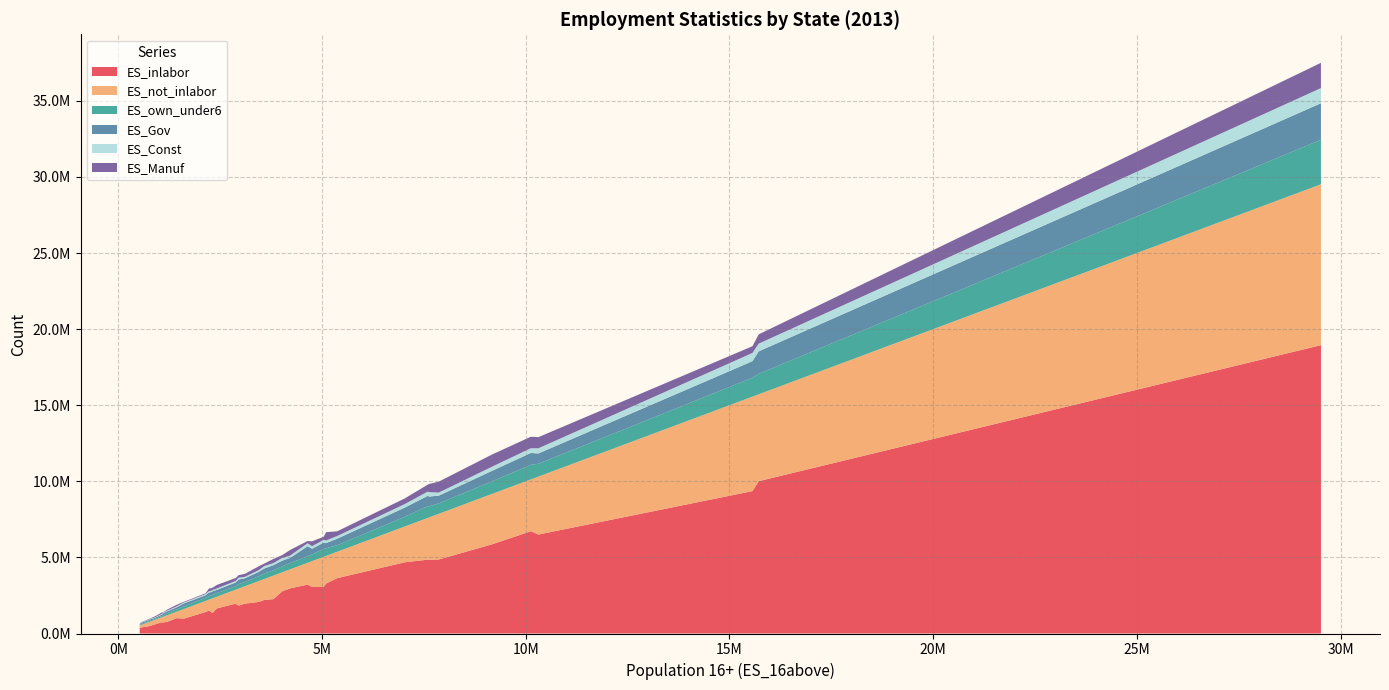

Reading left to right, what are all the values shown in this chart?

ES_inlabor: 2259344	393037	3056508	1372975	18946244	2774490	1958723	466696	357458	9355809	4852644	728795	766649	6718236	3283407	1650140	1509187	2076555	2203325	703066	3214633	3636347	4864014	2961476	1355687	3059214	518296	1011281	1414220	743855	4677666	979565	10009187	4850140	389669	5859516	1834366	1961287	6503761	569175
ES_not_inlabor: 1547090	160177	1983203	928468	10570351	1249232	920427	259668	167612	6207725	2745530	375739	435350	3405883	1815932	769962	713028	1377552	1374635	389783	1431146	1734905	3001336	1251261	957272	1696656	282903	420147	729321	330622	2351129	633165	5708096	2772090	163357	3310968	1116417	1144739	3806643	290210
ES_own_under6: 345134	62564	517766	225235	2925897	397638	233669	64204	40585	1244308	784689	101560	139460	955508	496711	232181	236877	317070	359418	78164	425593	432277	683869	412313	233221	444850	71904	151328	214479	79778	635941	163939	1347514	724660	53415	825206	302362	270169	845088	66007
ES_Gov: 337412	88271	415326	207620	2398622	364351	237685	62188	83485	1084514	669313	134363	113542	782356	345195	216917	228475	289479	327180	92812	661516	424978	508848	337966	230033	368621	87779	137224	156931	96394	605534	199982	1475189	650780	62551	689690	293406	251604	674532	66666
ES_Const: 137668	26094	181102	84557	996922	186932	99444	26078	9045	542384	278561	44752	50925	310368	171832	94259	86797	113206	163275	45585	198747	176818	202160	150303	82510	169016	37617	60905	79759	47584	233339	62241	506514	289134	27317	272474	121090	97305	339203	25595
ES_Manuf: 275149	12992	204219	173568	1659850	180228	193945	39004	4061	441019	456197	19932	68694	756029	544081	228830	177830	252749	161080	60165	146253	310577	718926	372415	154611	318188	22278	101953	50594	90367	369927	44362	609013	534771	26411	799513	164597	194442	732754	57330